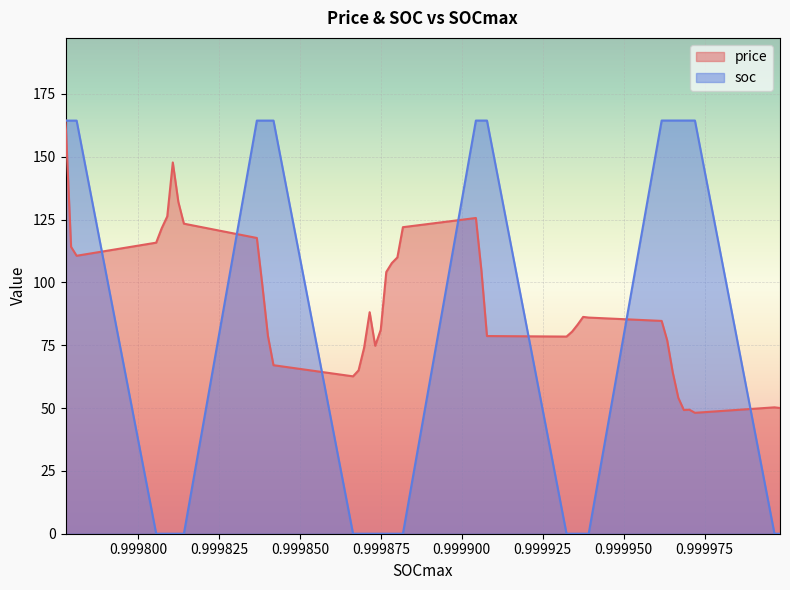

How many intersections are there between price and soc?

8